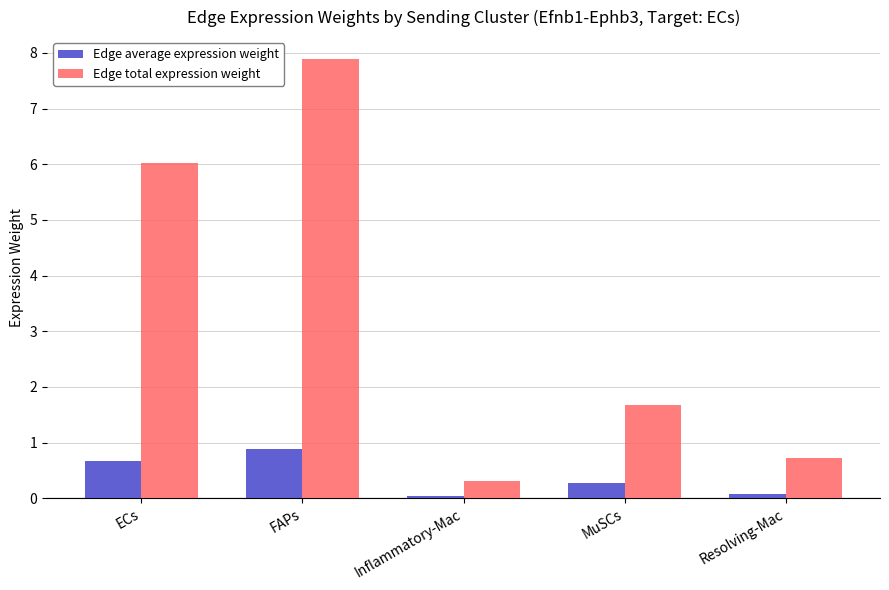

What is the total value across all series at FAPs?

8.8